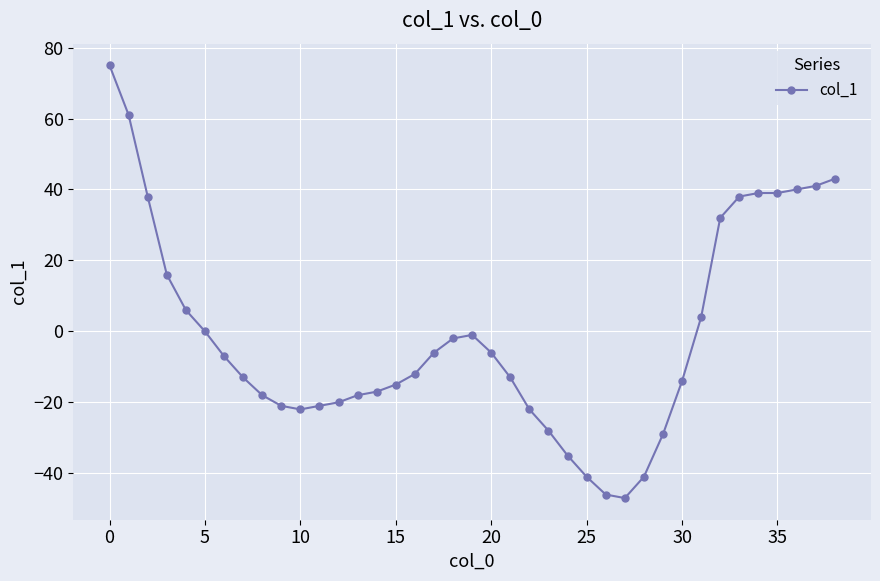

How many distinct data groups are displayed?

1